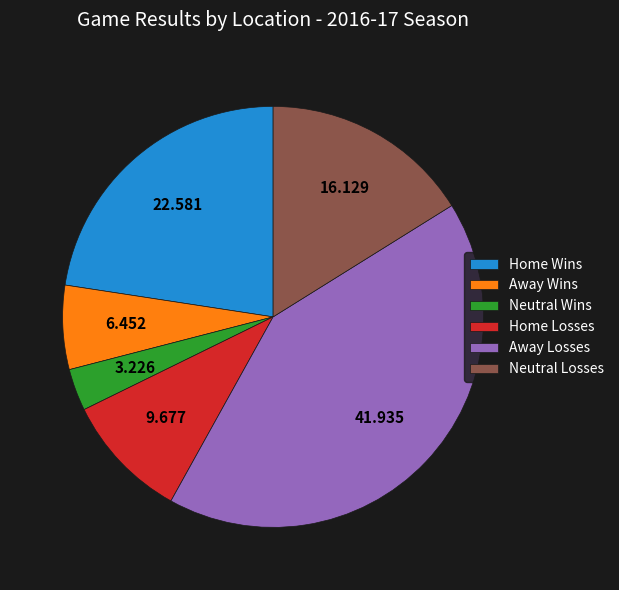

Do Away Wins and Away Losses together represent more than half of the pie?

No